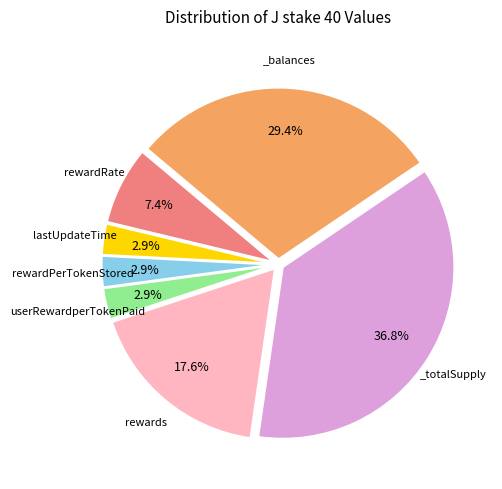

Is there any slice that represents more than half of the pie?

No